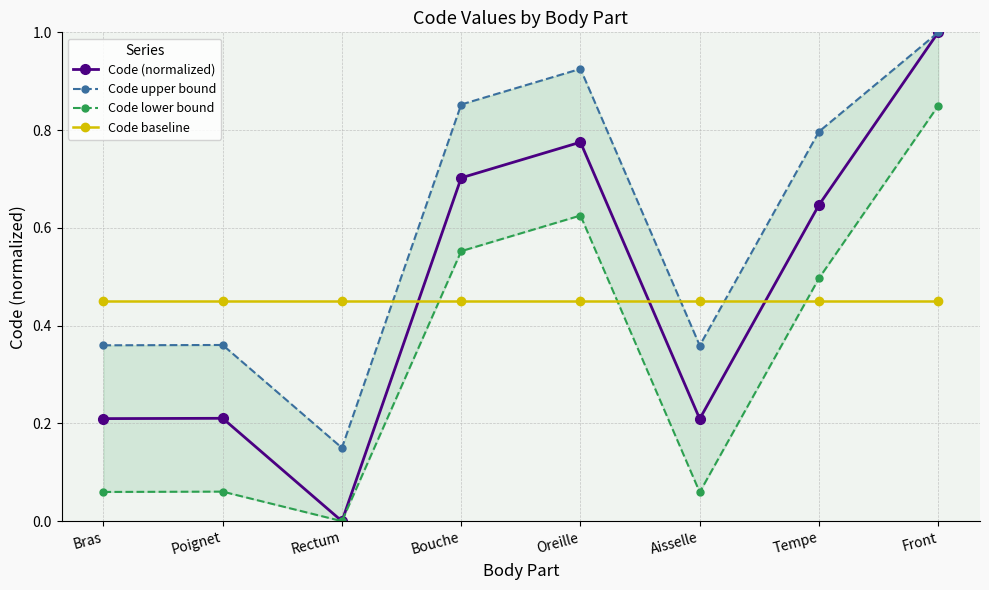

What are all the series names shown in the legend?

Code (normalized), Code upper bound, Code lower bound, Code baseline